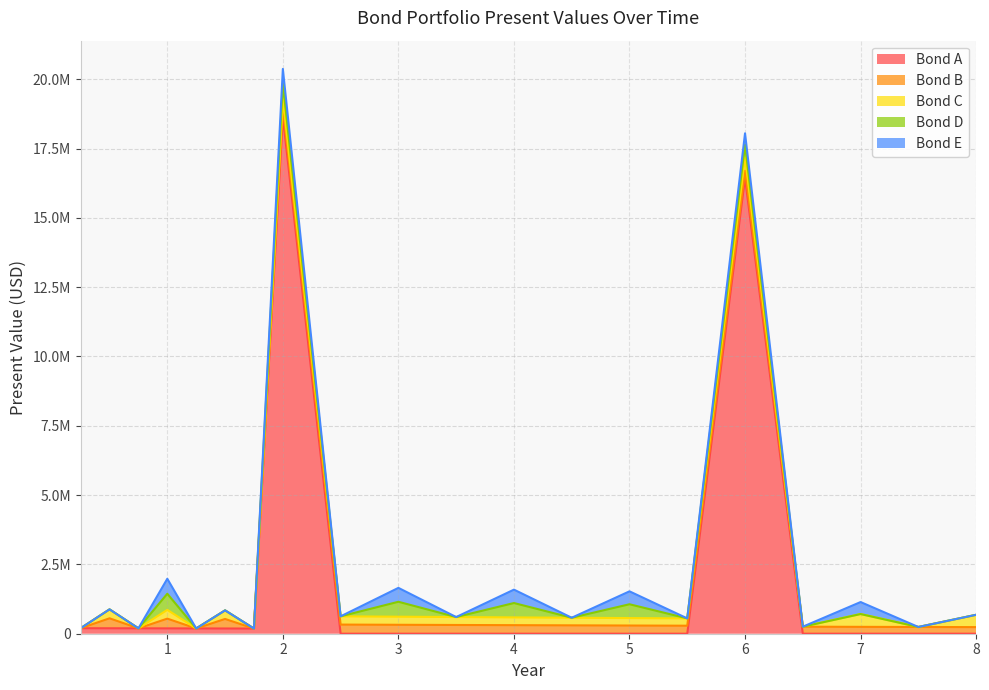

True or false: Bond B PV and Bond E PV cross at least once.

False